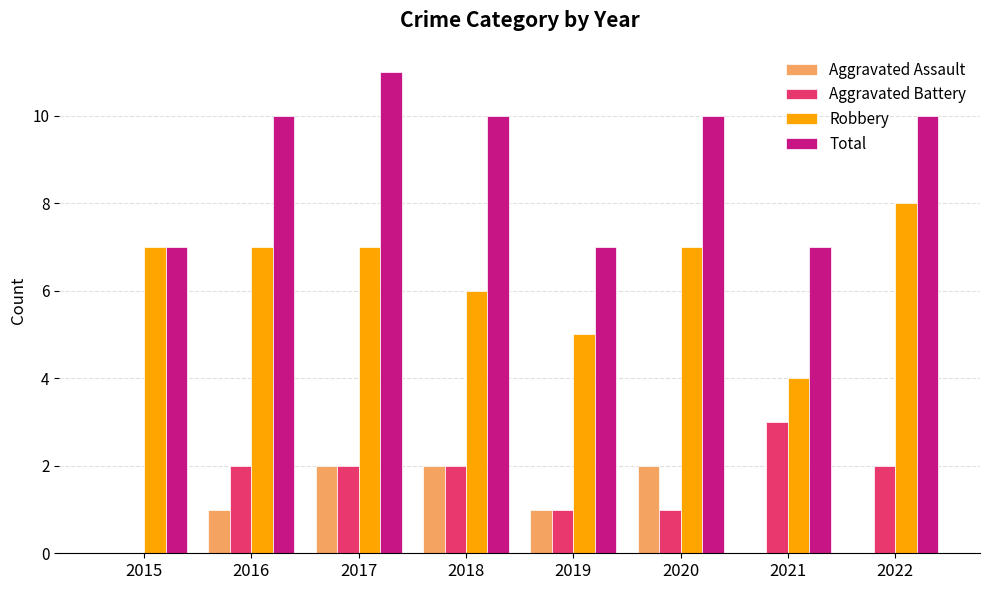

What is the maximum value for Aggravated Battery?

3